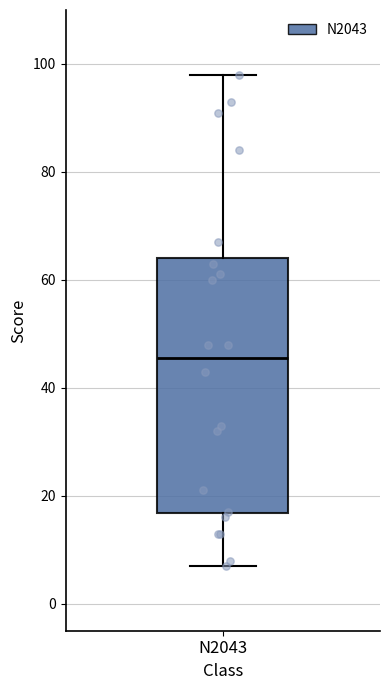

Read this box plot against the y-axis: the position of the median line, the range covered by the box, and the ends of both whiskers. The values are not printed on the chart, so give them approximately, as read against the axis.

median 46, box 16 to 64, whiskers 8 to 98